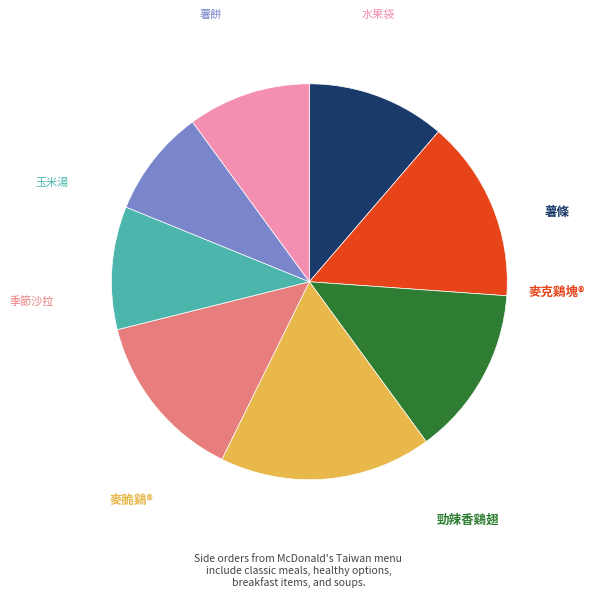

How many segments does this pie chart have?

8